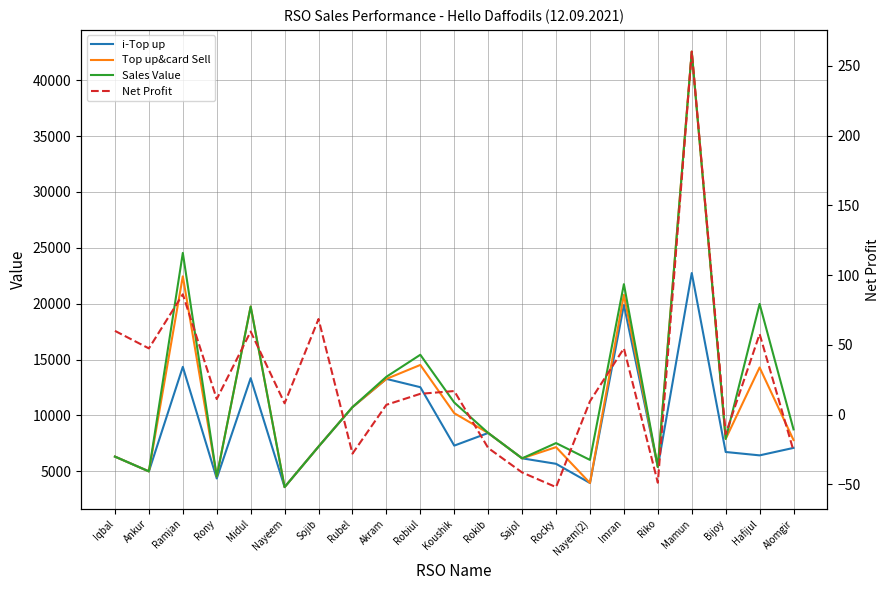

What is the difference between the maximum and minimum values in the Net Profit series?

312.1